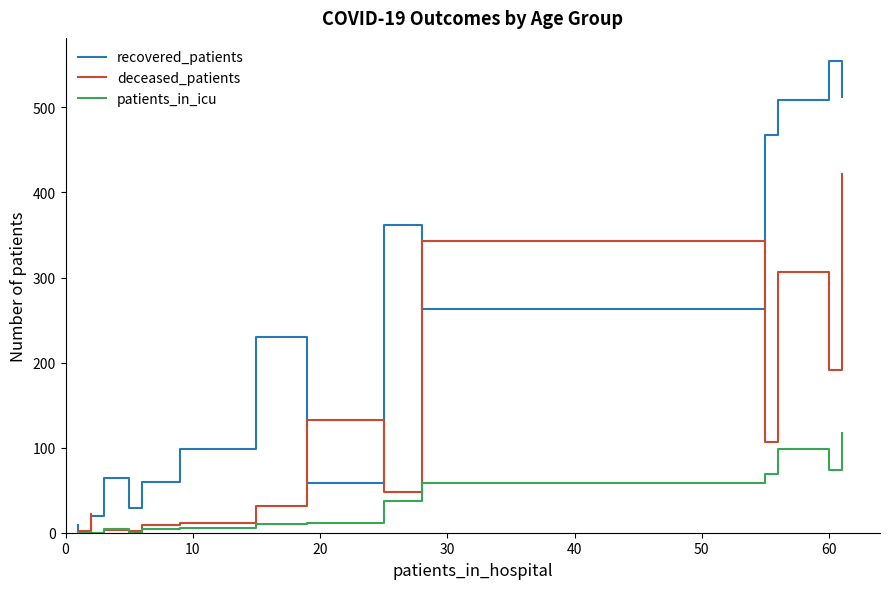

How many intersections are there between deceased_patients and recovered_patients?

6